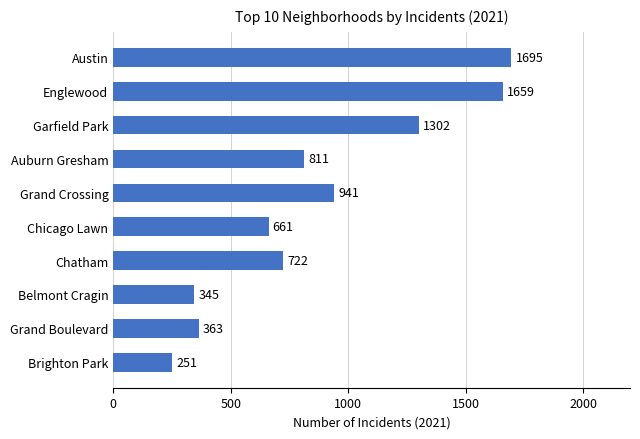

What is the smallest value displayed?

251